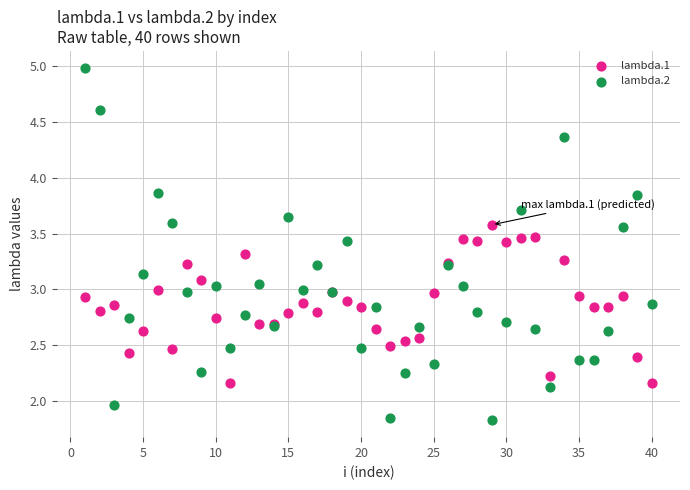

Which series has the largest Y range (max minus min)?

lambda.2